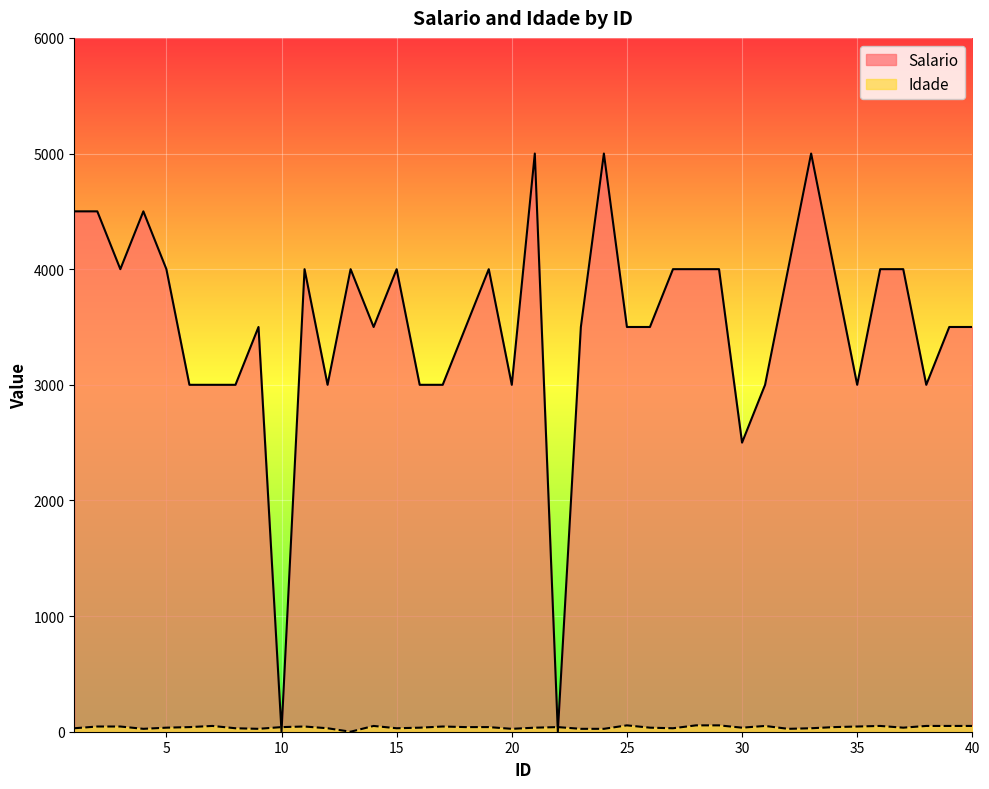

How many lines are shown in the chart?

2